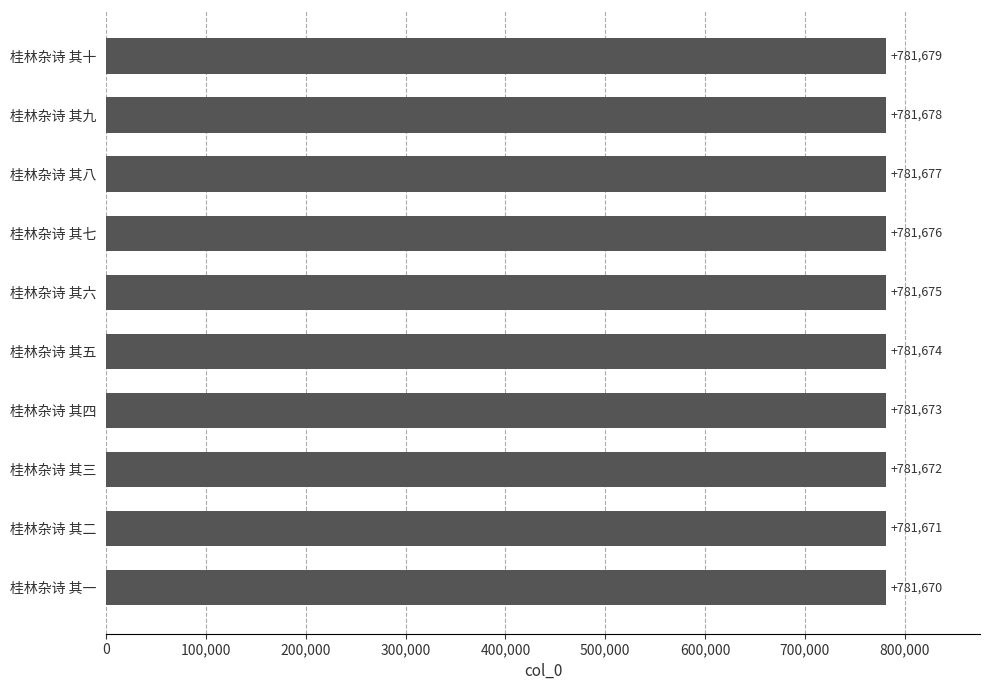

What is the sum of the values at 桂林杂诗 其六 and 桂林杂诗 其一?

1563345